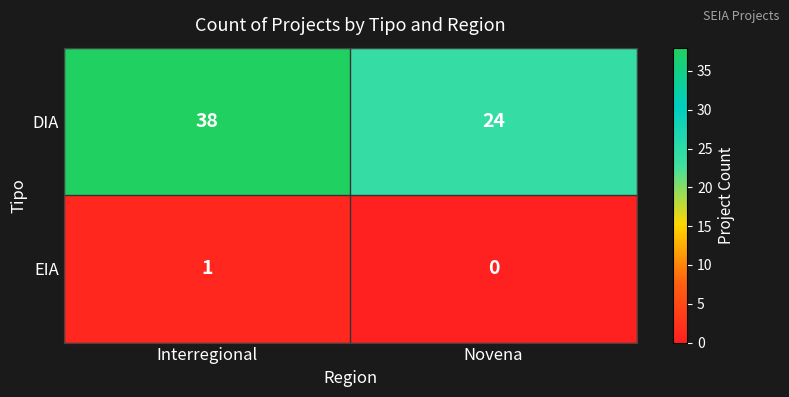

Count the number of categories in the chart.

2